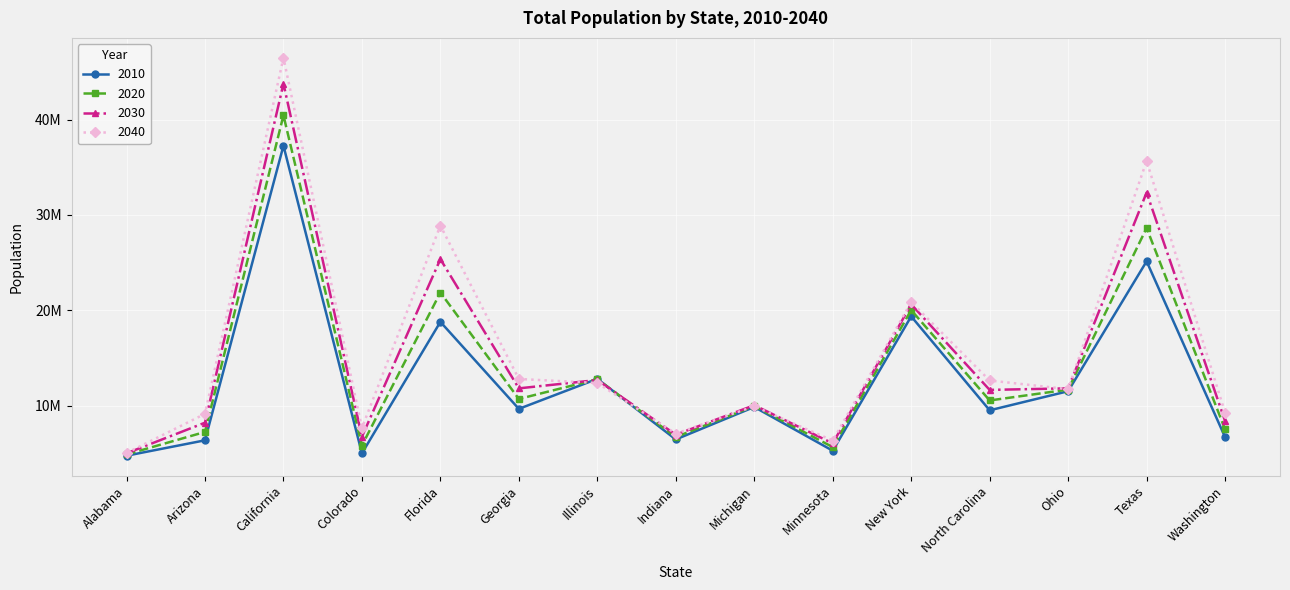

How many intersections are there between 2010 and 2030?

2